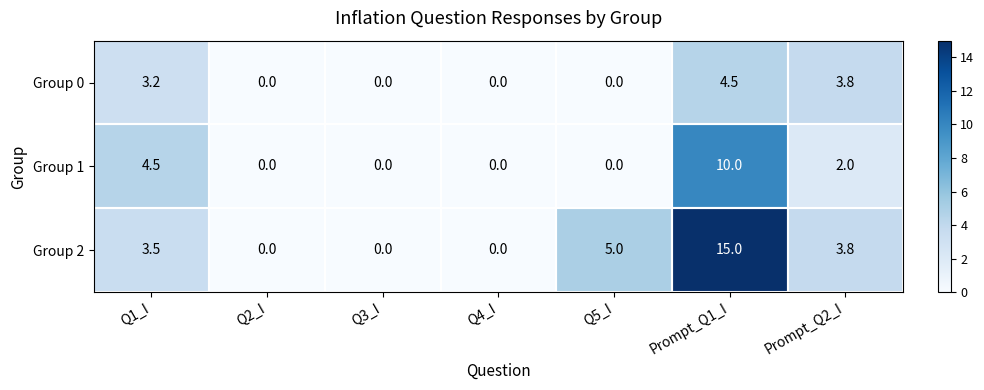

What is the difference between the maximum and minimum values in the Group 2 series?

15.0